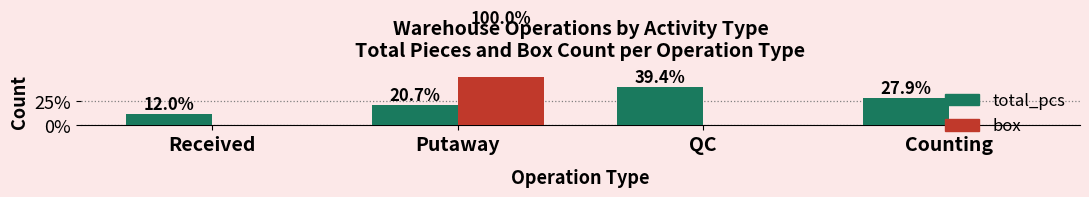

What is the maximum value for box?

100.0